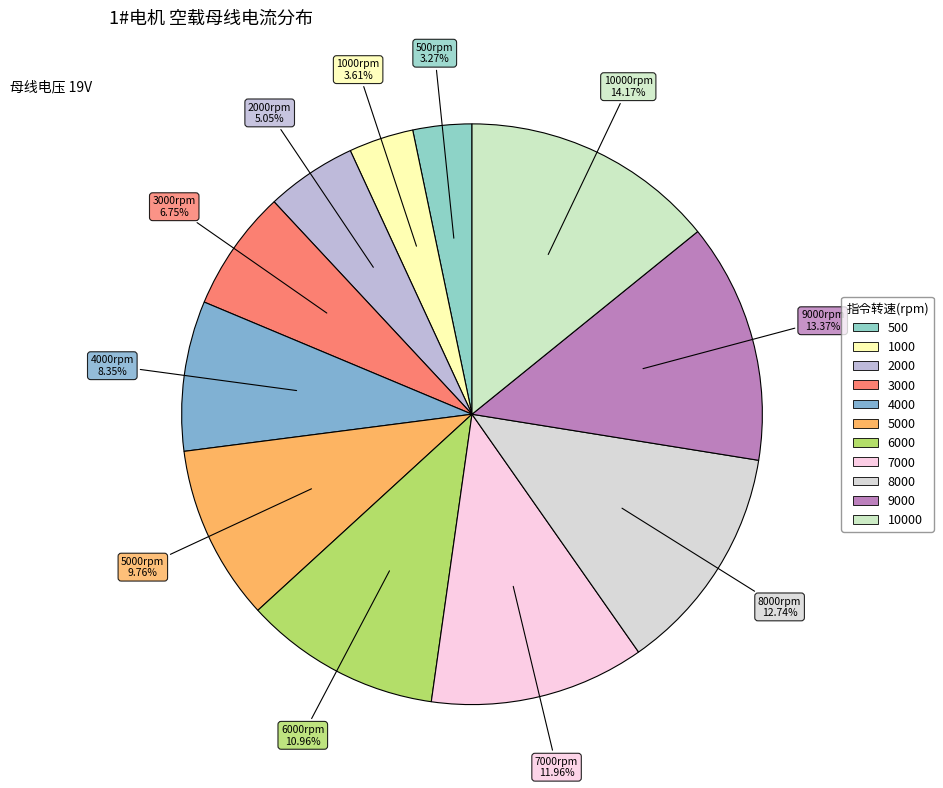

How many slices are in this pie chart?

11